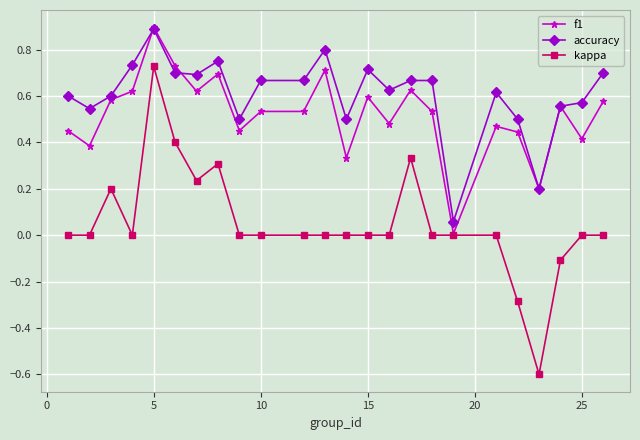

Which series has the largest range (max minus min)?

kappa